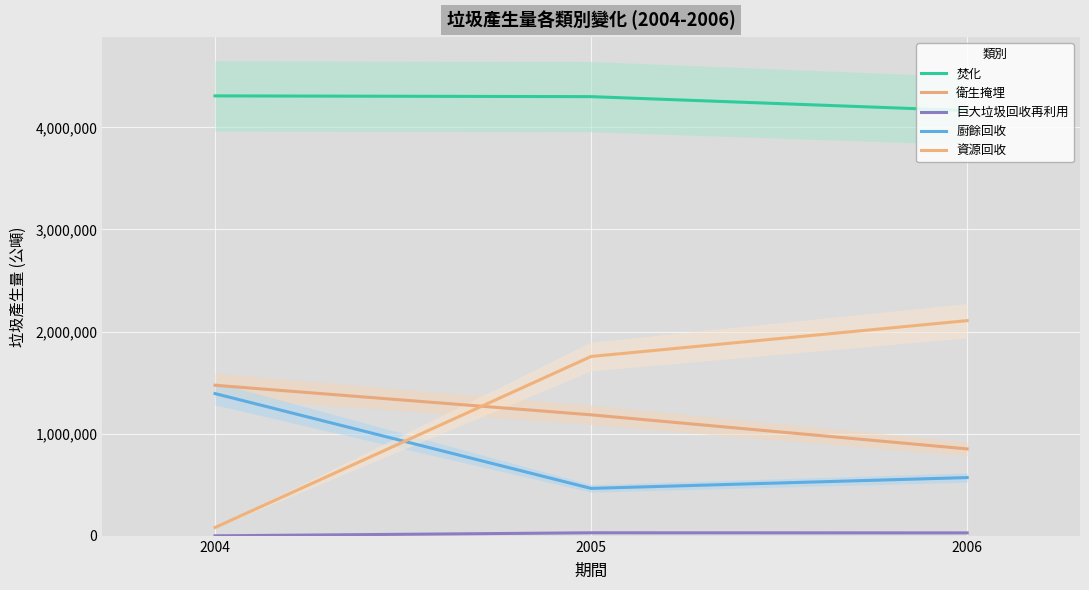

How many values in 巨大垃圾回收再利用 are above zero?

2